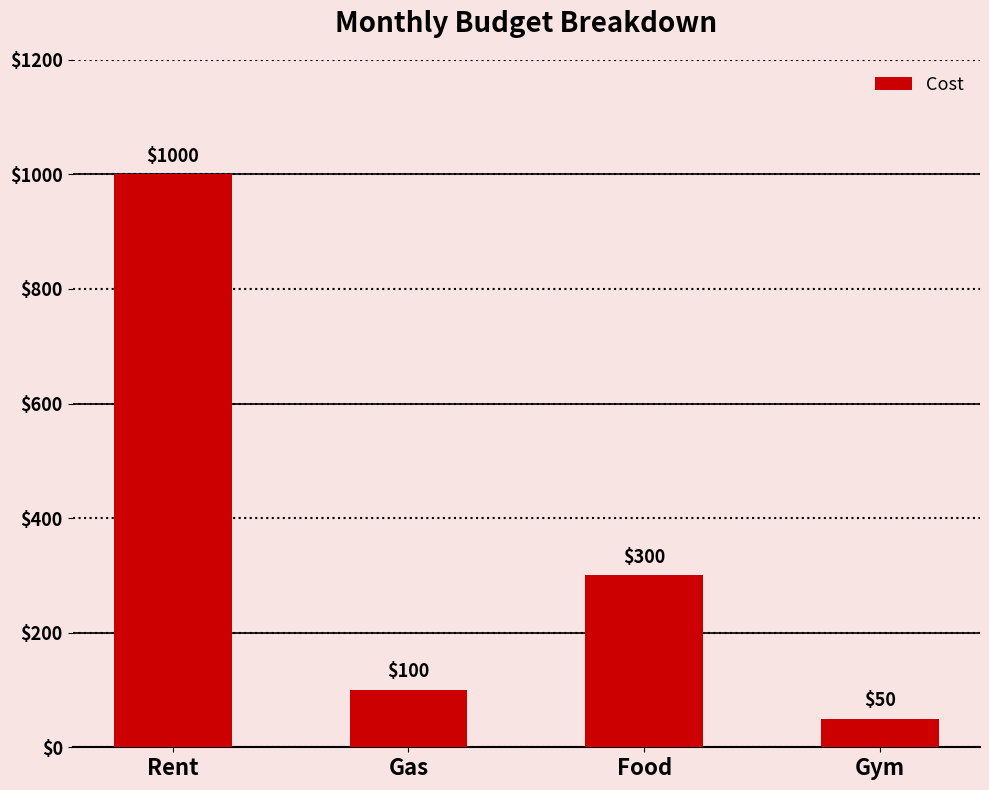

What is the difference between the maximum and minimum values?

950